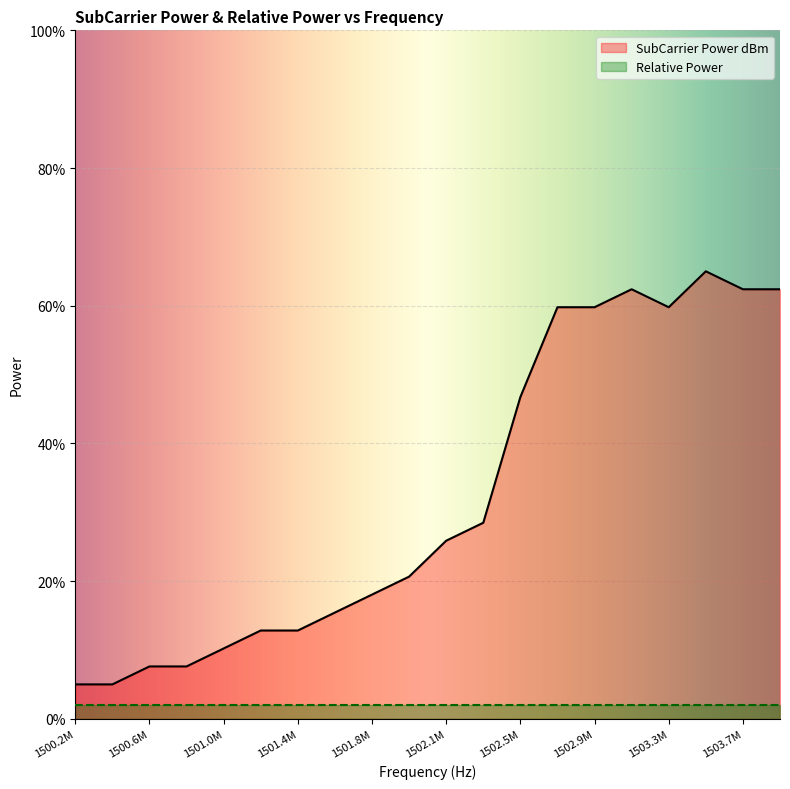

Where is the data nearest to the value 35?

1502343750